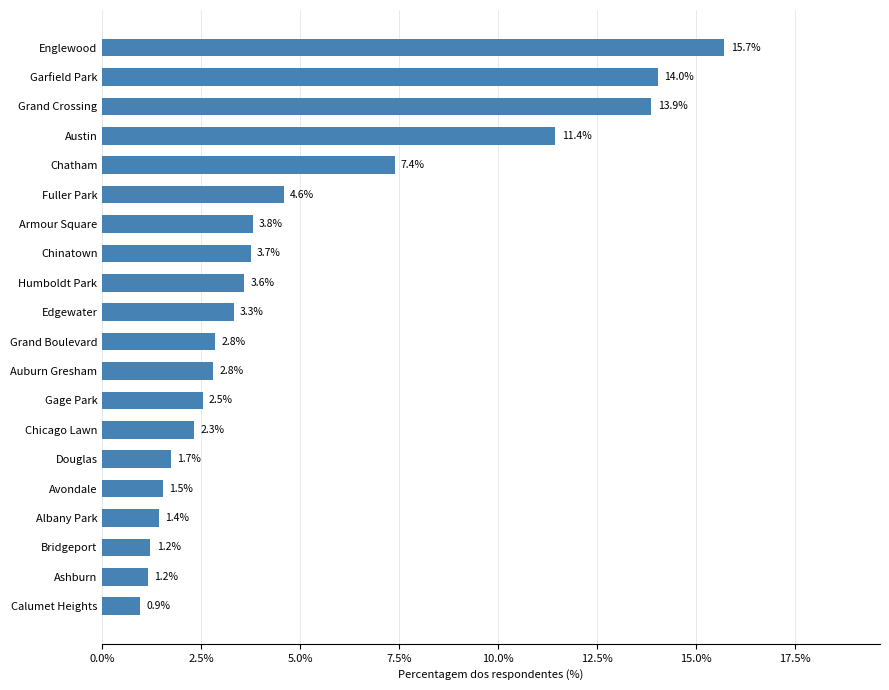

Where is the data nearest to the value 8?

Chatham